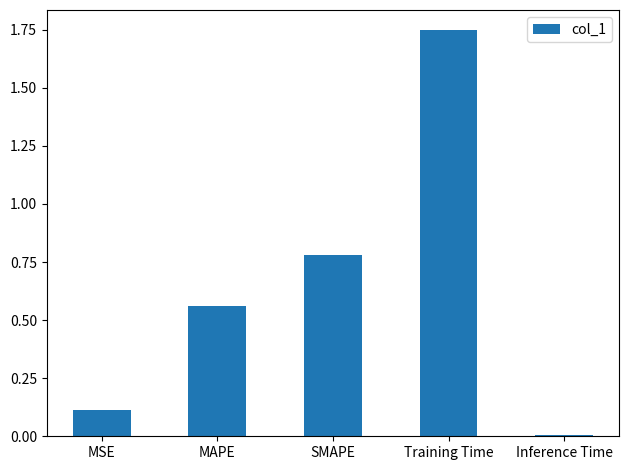

What is the sum of the values at MAPE and SMAPE?

1.3